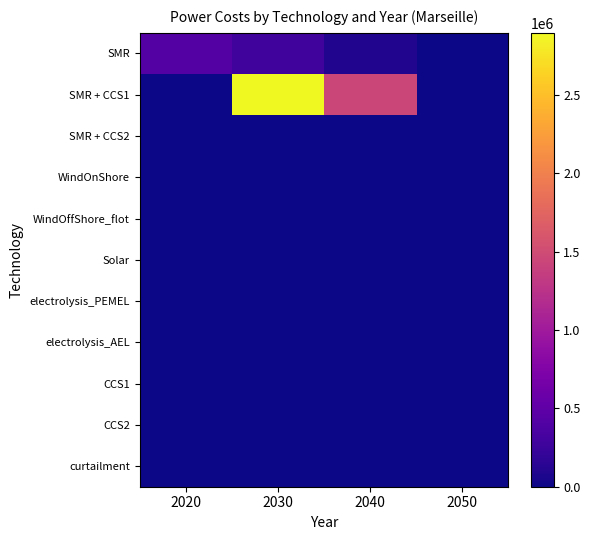

Between 2020 and 2040, which is larger?

2020